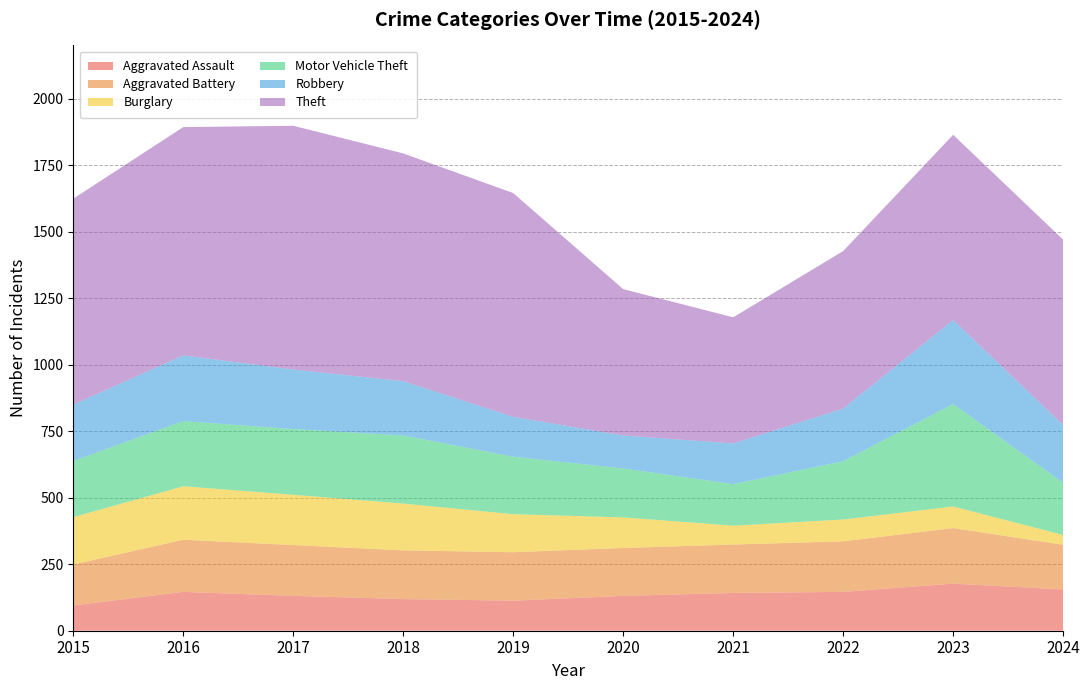

Reading right to left, transcribe all the data shown in this chart.

Aggravated Assault: 2024=155	2023=177	2022=146	2021=142	2020=131	2019=113	2018=119	2017=131	2016=146	2015=95
Aggravated Battery: 2024=168	2023=209	2022=190	2021=182	2020=180	2019=182	2018=183	2017=191	2016=196	2015=154
Burglary: 2024=37	2023=81	2022=82	2021=71	2020=115	2019=143	2018=176	2017=189	2016=201	2015=178
Motor Vehicle Theft: 2024=196	2023=385	2022=219	2021=156	2020=184	2019=216	2018=256	2017=247	2016=245	2015=211
Robbery: 2024=217	2023=316	2022=198	2021=153	2020=124	2019=150	2018=204	2017=224	2016=247	2015=212
Theft: 2024=697	2023=696	2022=592	2021=474	2020=550	2019=841	2018=856	2017=916	2016=858	2015=774